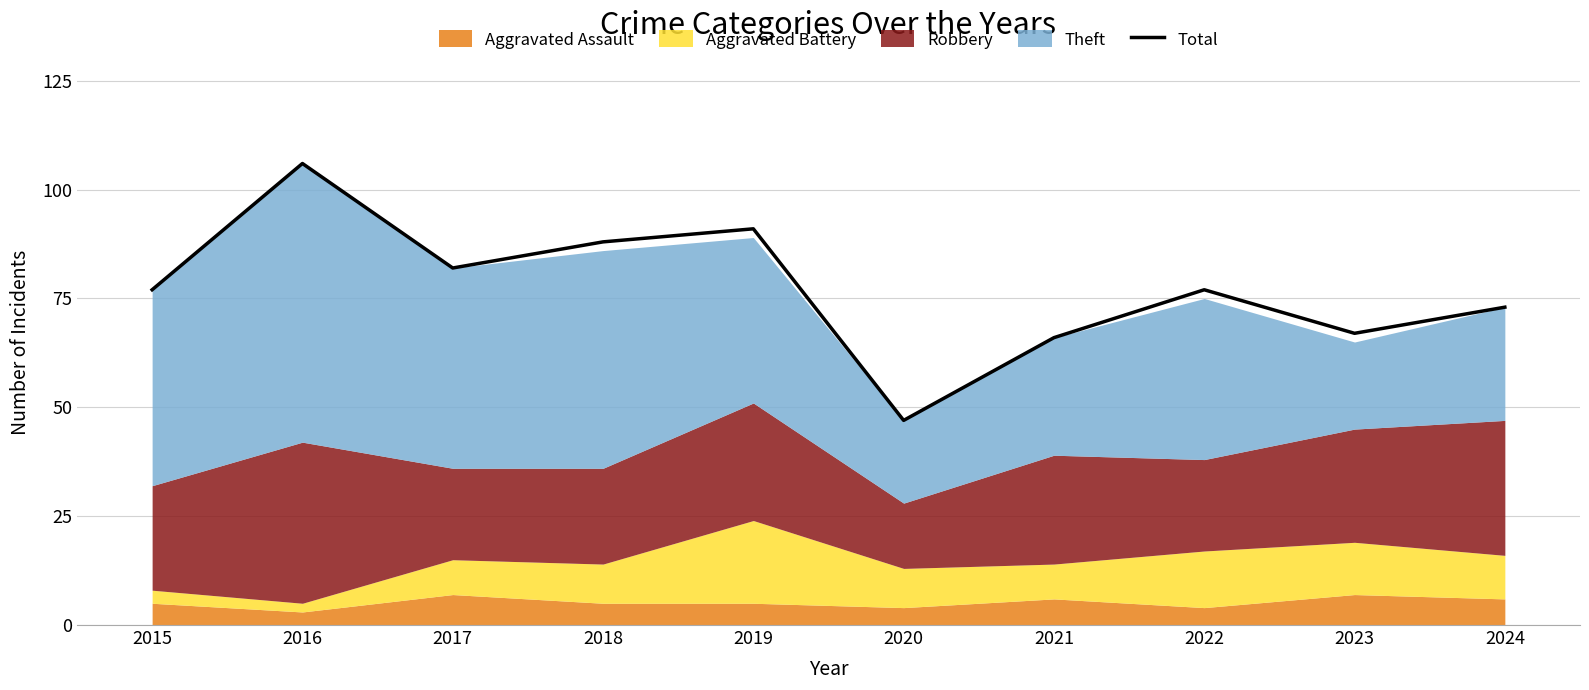

What is the greatest value displayed?

106